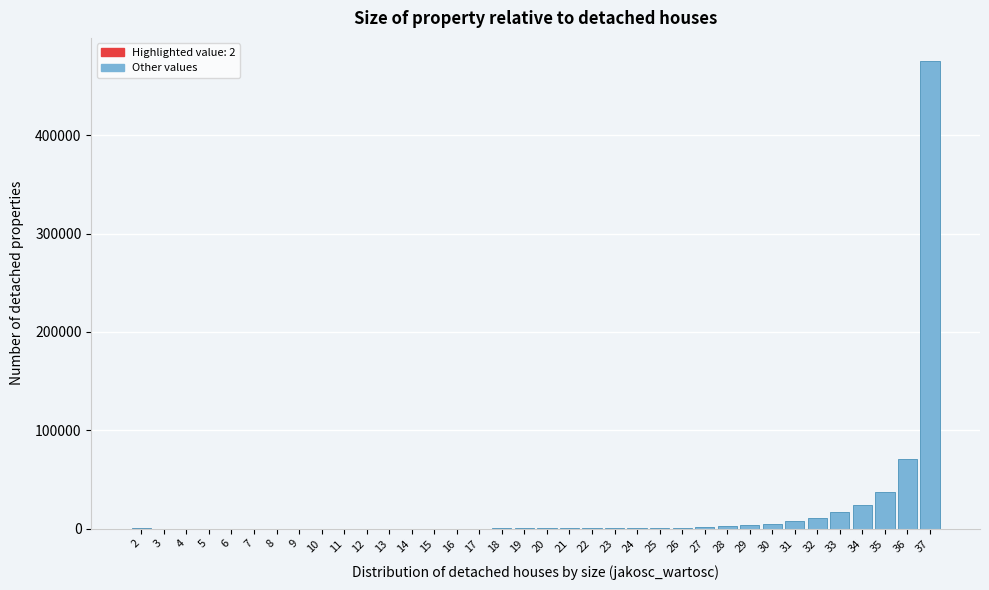

What is the sum of all values?

656657